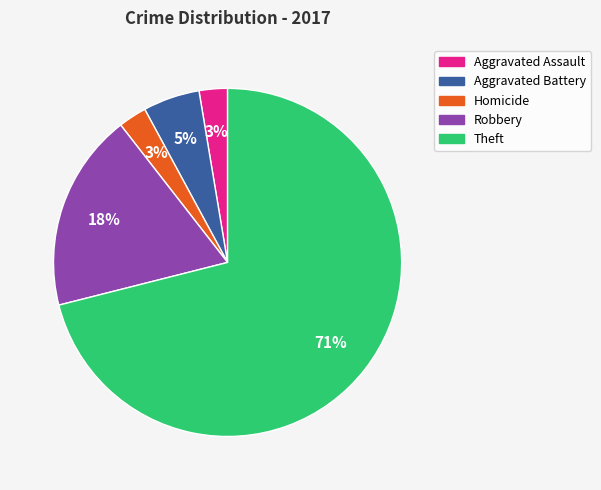

Combined, do Aggravated Assault and Homicide account for over 50%?

No